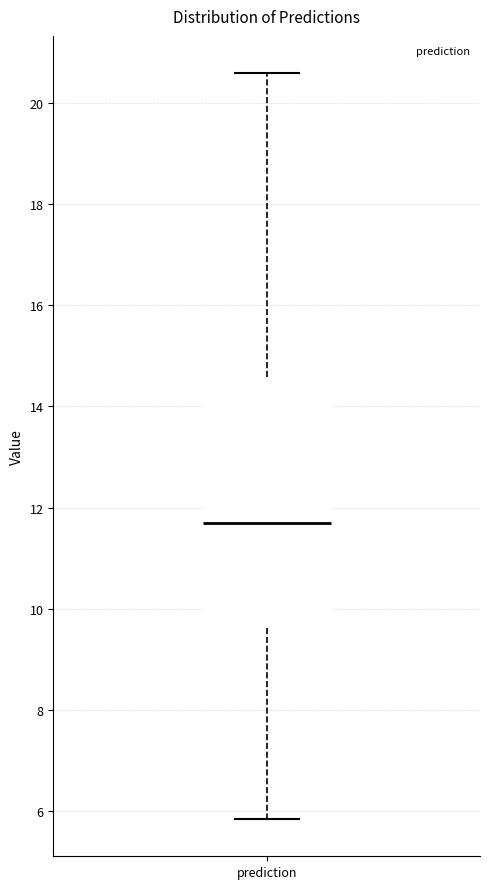

Where does the median line of the box for prediction sit on the y-axis? The values are not printed on the chart, so give them approximately, as read against the axis.

11.6